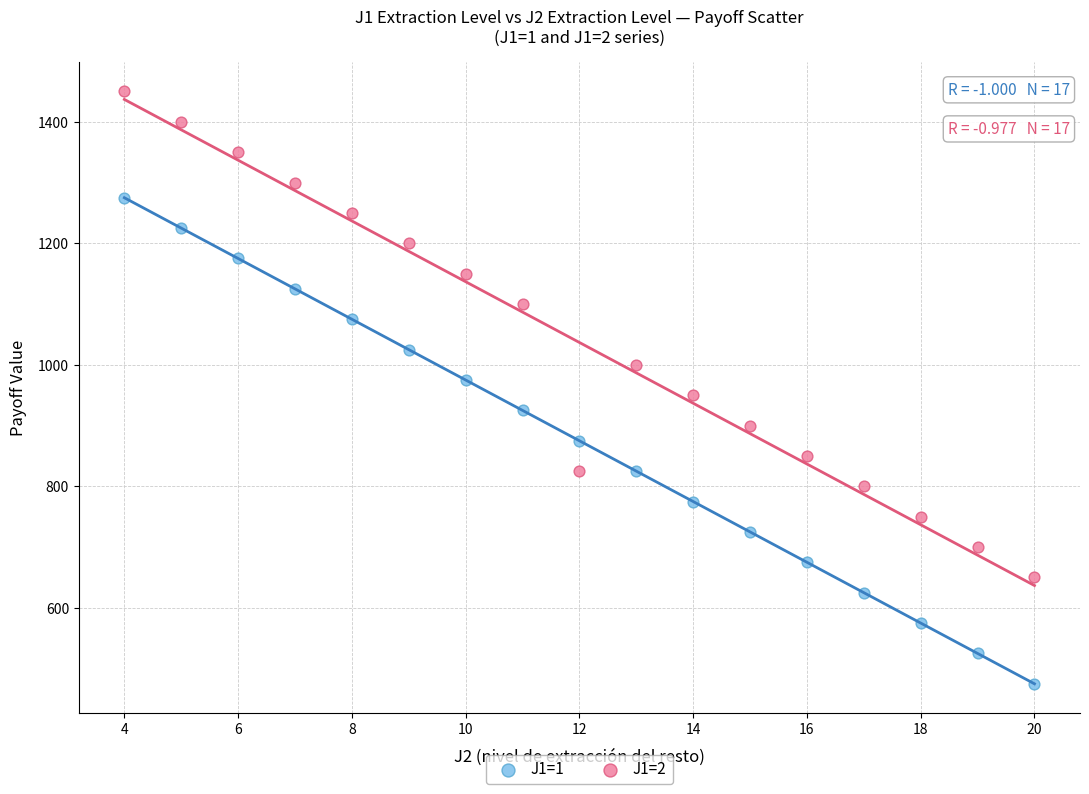

What is the X range (max minus min) for the scatter plot?

16